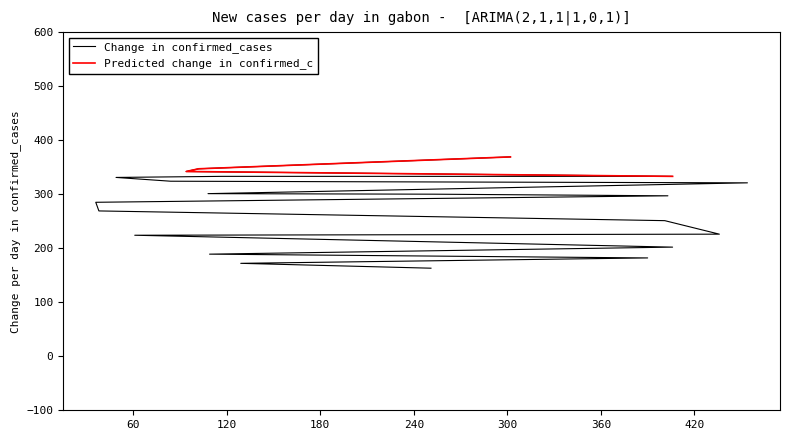

What is the value of the 8th point from the left?

251